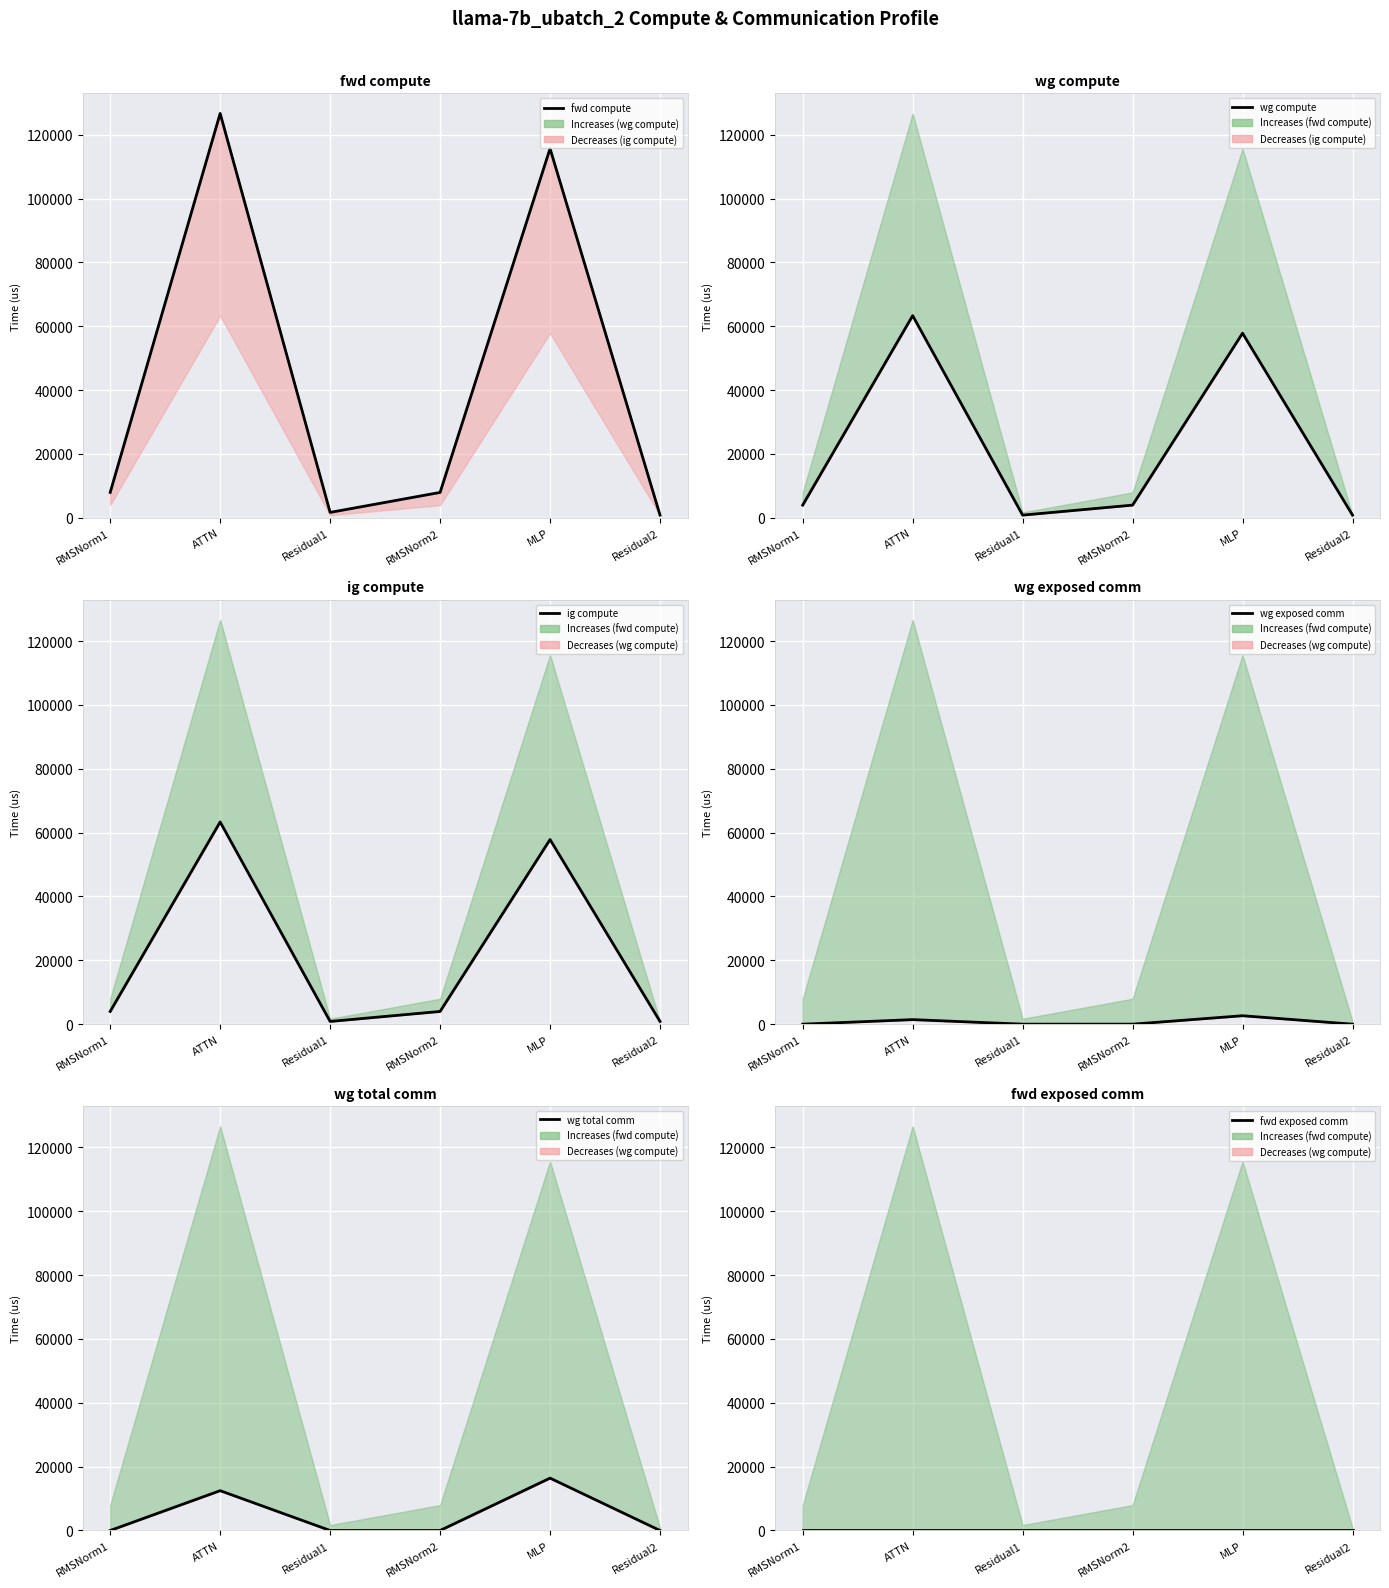

What position from the right is RMSNorm2?

3